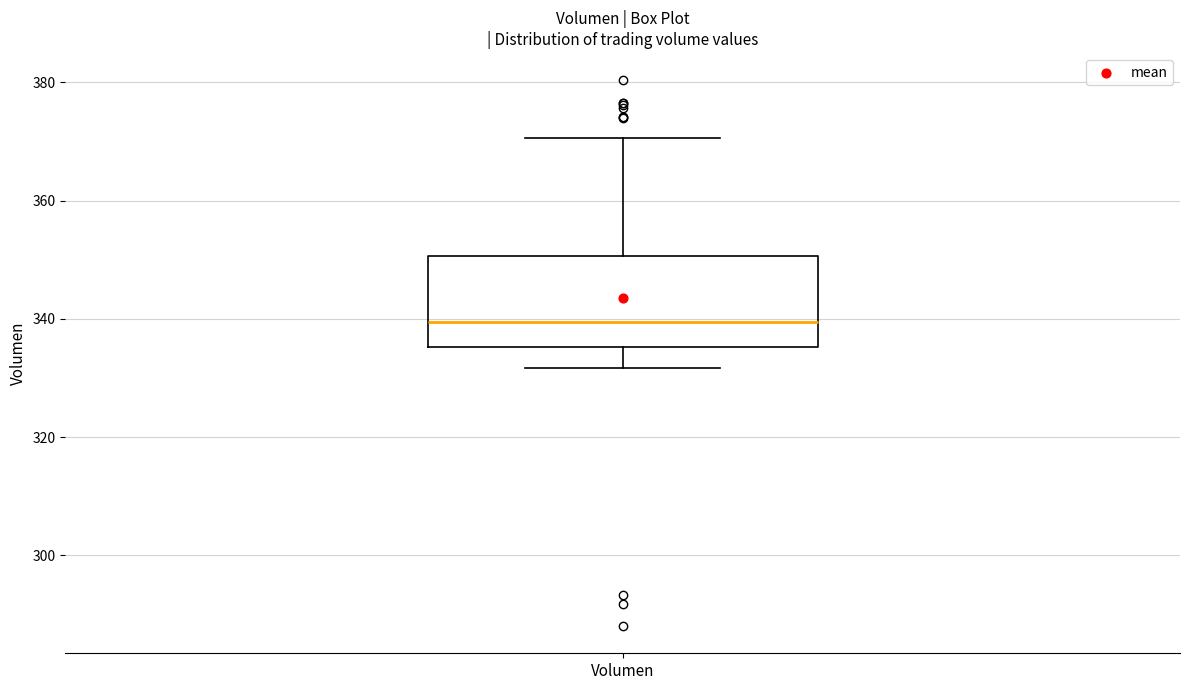

Where does the median line of the box for Volumen sit on the y-axis? The values are not printed on the chart, so give them approximately, as read against the axis.

340